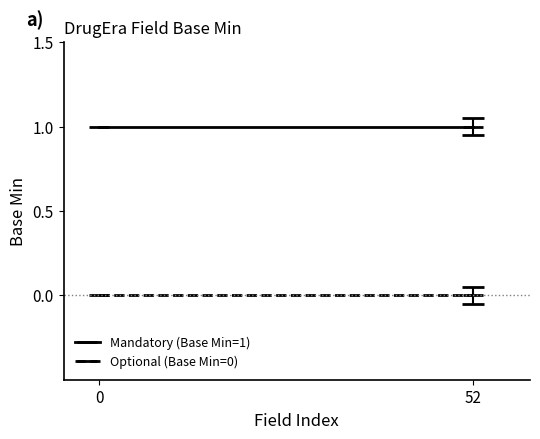

How many lines are shown in the chart?

2